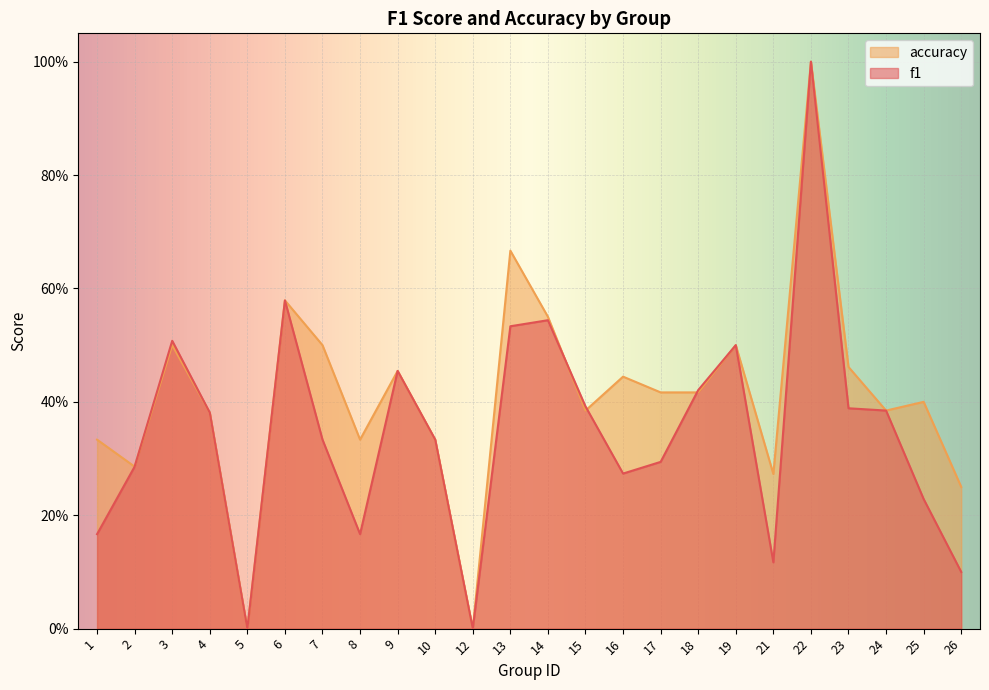

At 5, list the series in order from largest to smallest.

f1, accuracy